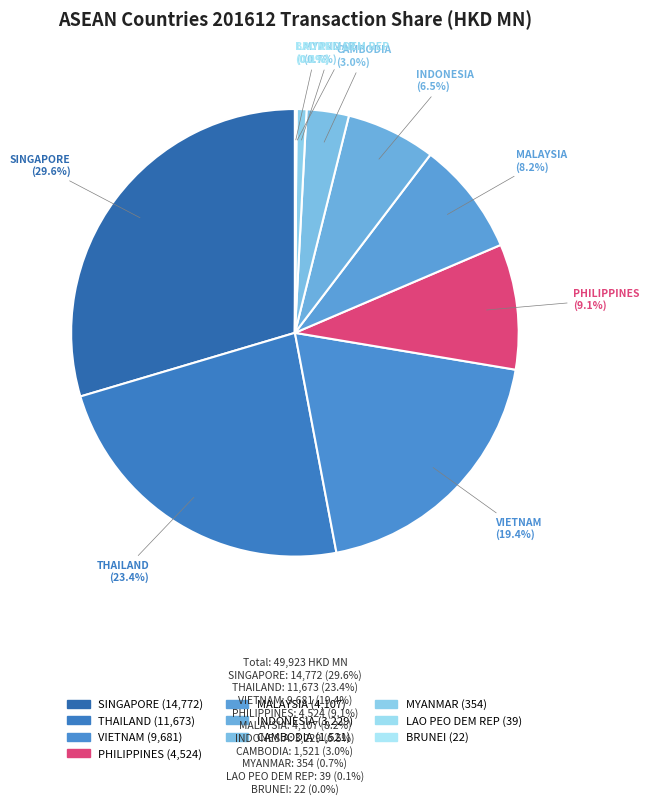

To the nearest percent, what percentage of the pie is INDONESIA?

6%